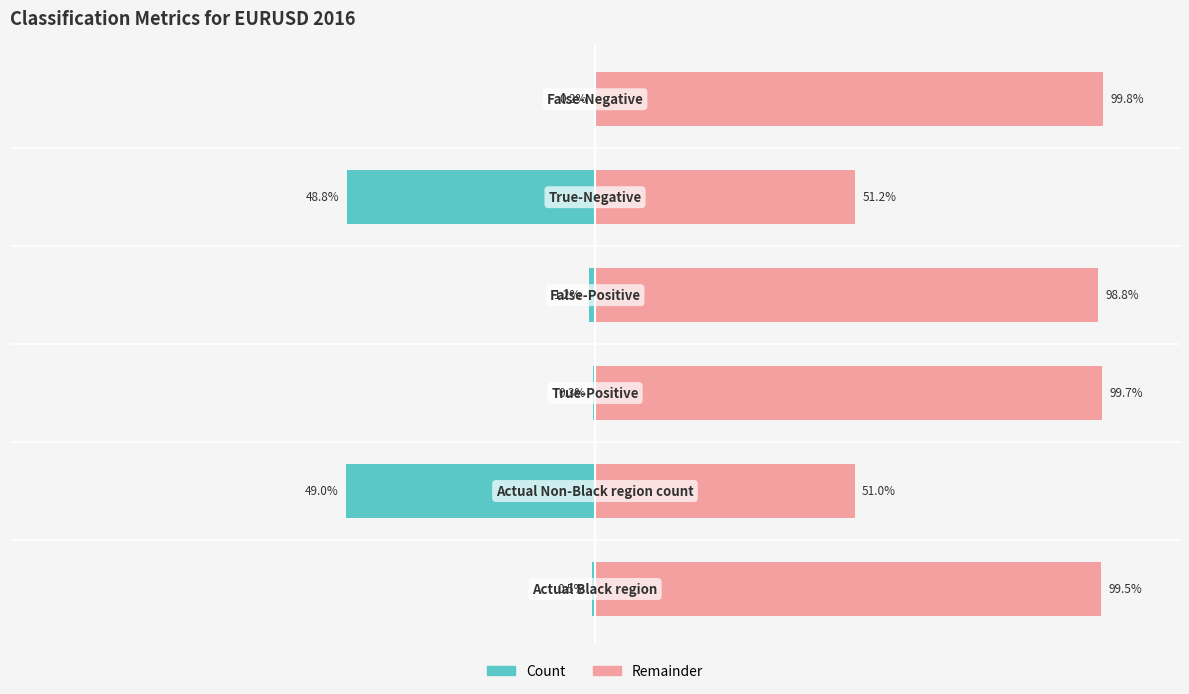

At which label is Count (left) closest to -24?

3